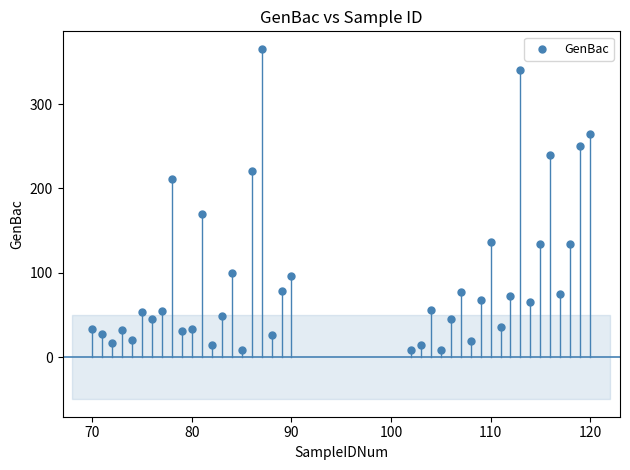

What Y value in the scatter plot is closest to 186?

169.2